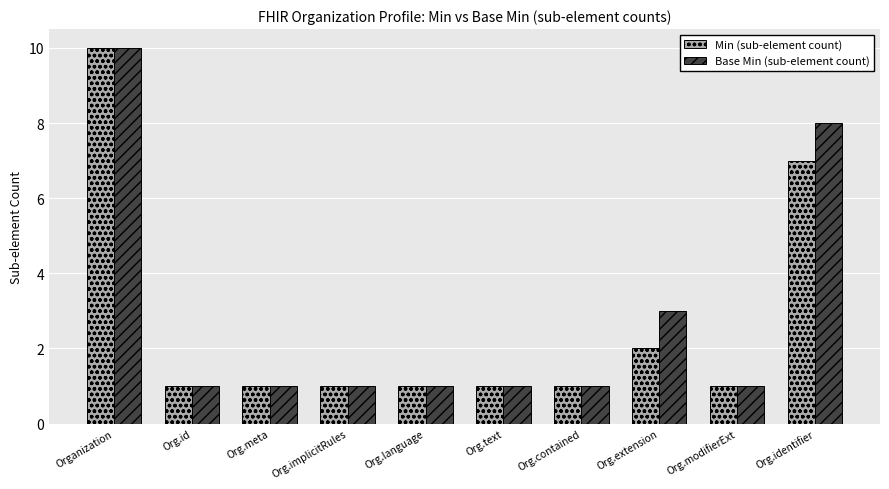

What position from the right is Org.id?

9